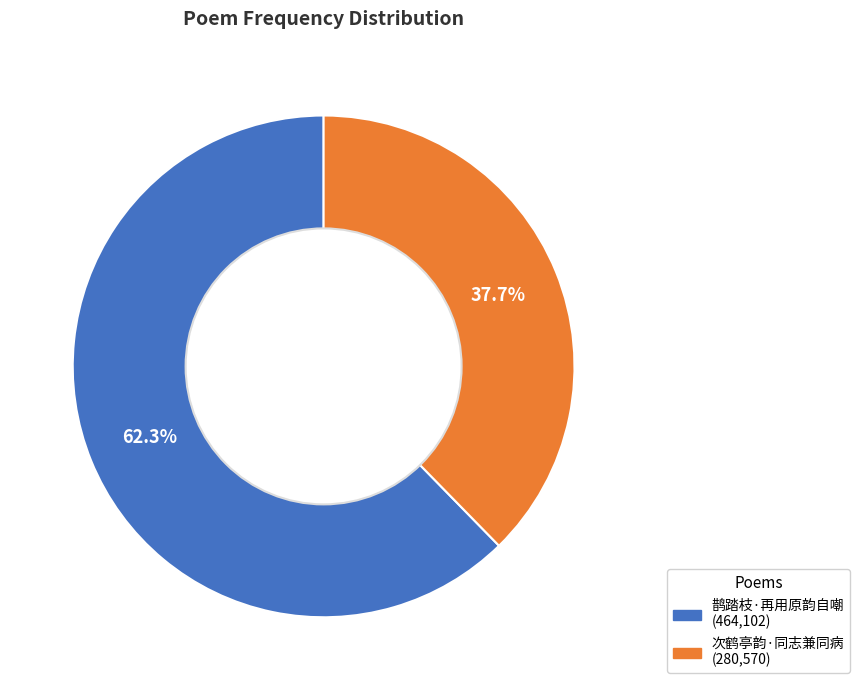

Between 鹊踏枝·再用原韵自嘲 (464,102) and 次鹤亭韵·同志兼同病 (280,570), which is larger?

鹊踏枝·再用原韵自嘲 (464,102)